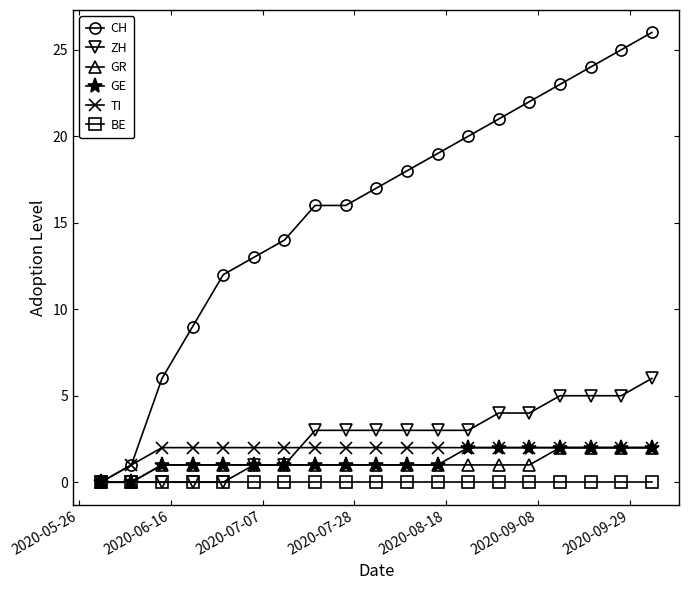

Which series has the largest range (max minus min)?

CH